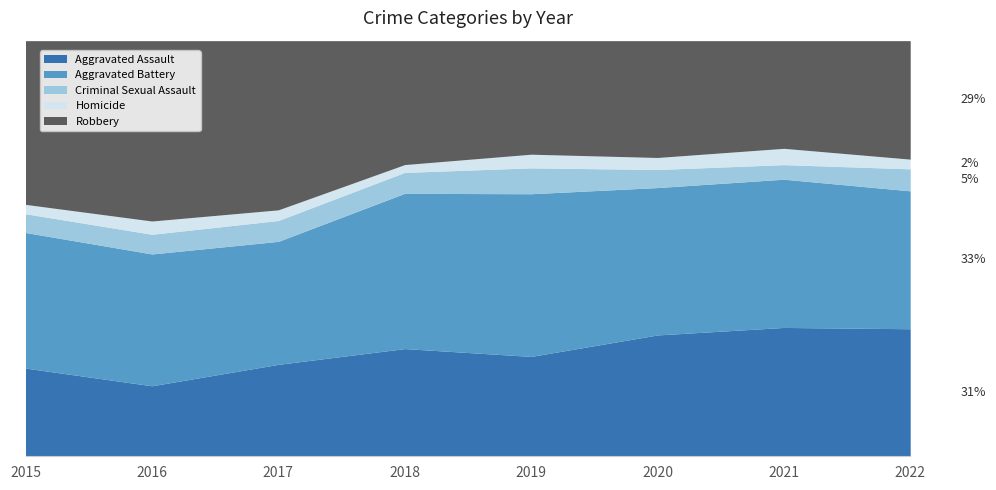

Reading left to right, extract all data points from this chart.

Aggravated Assault: 2015=160	2016=154	2017=207	2018=206	2019=197	2020=242	2021=292	2022=197
Aggravated Battery: 2015=246	2016=288	2017=277	2018=297	2019=321	2020=294	2021=336	2022=213
Criminal Sexual Assault: 2015=34	2016=43	2017=47	2018=40	2019=51	2020=36	2021=33	2022=34
Homicide: 2015=17	2016=29	2017=24	2018=15	2019=27	2020=24	2021=37	2022=15
Robbery: 2015=297	2016=394	2017=381	2018=237	2019=224	2020=233	2021=244	2022=183